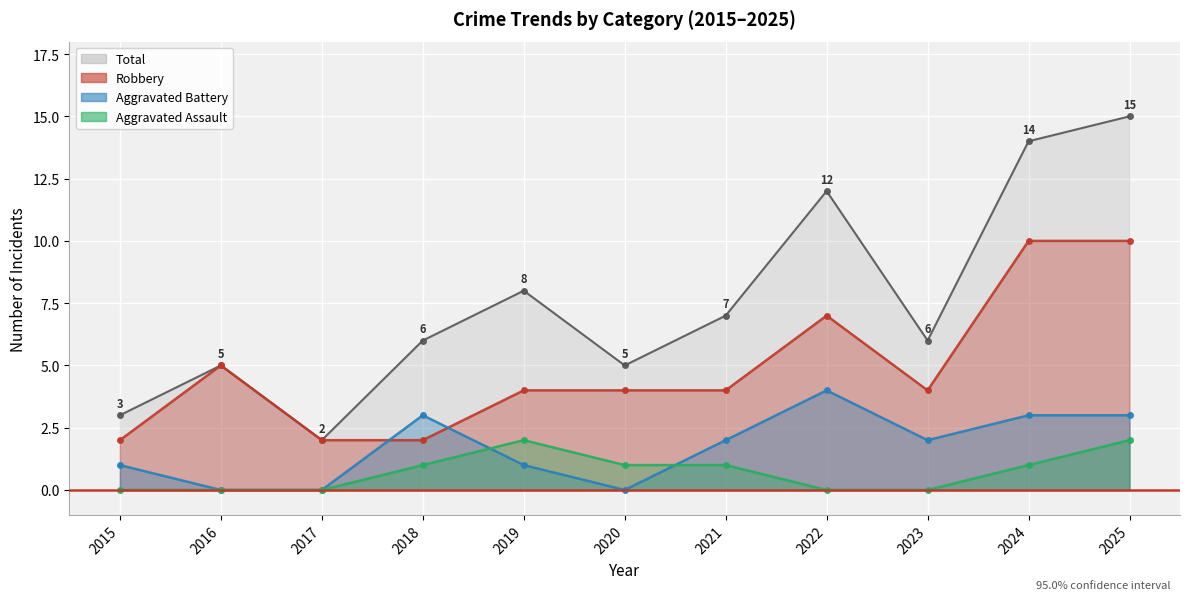

How many series are shown in this chart?

4